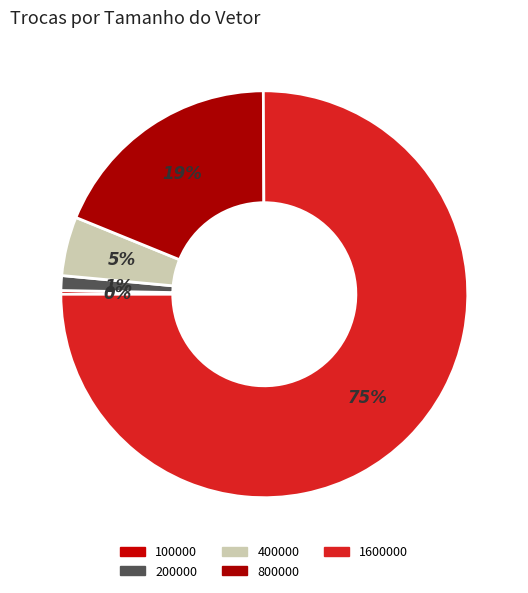

Count the number of slices in the pie.

5